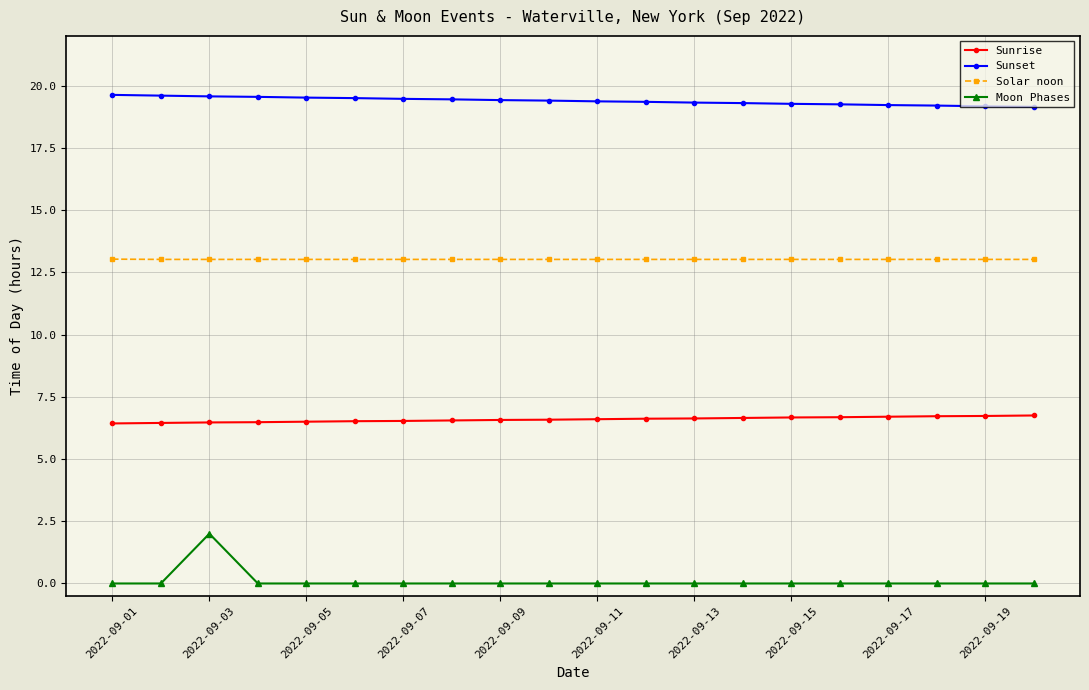

What is the greatest value displayed?

19.6